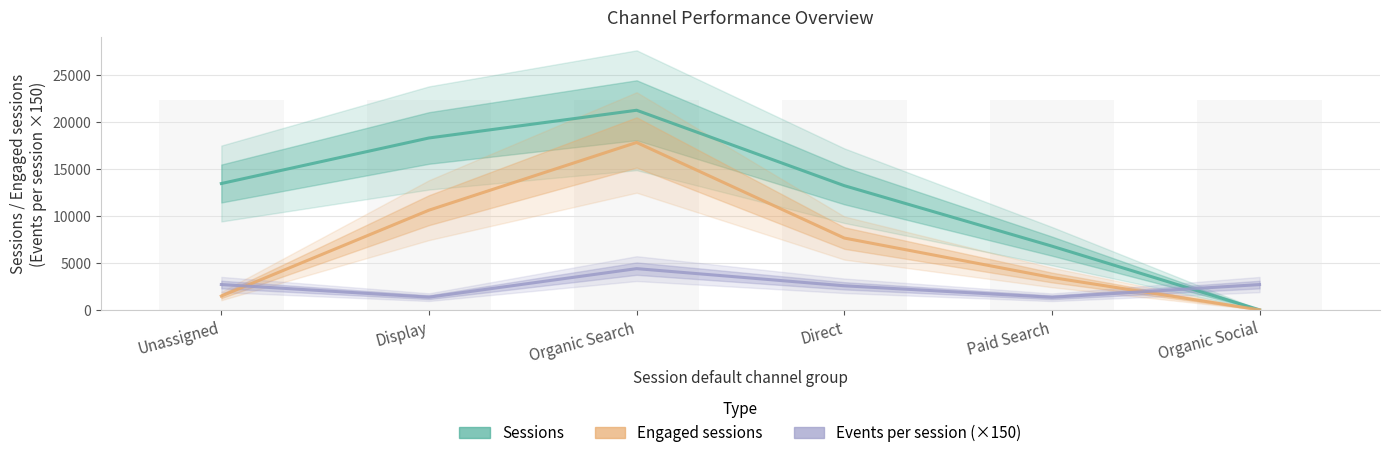

What is the average value of the Sessions series?

12167.5